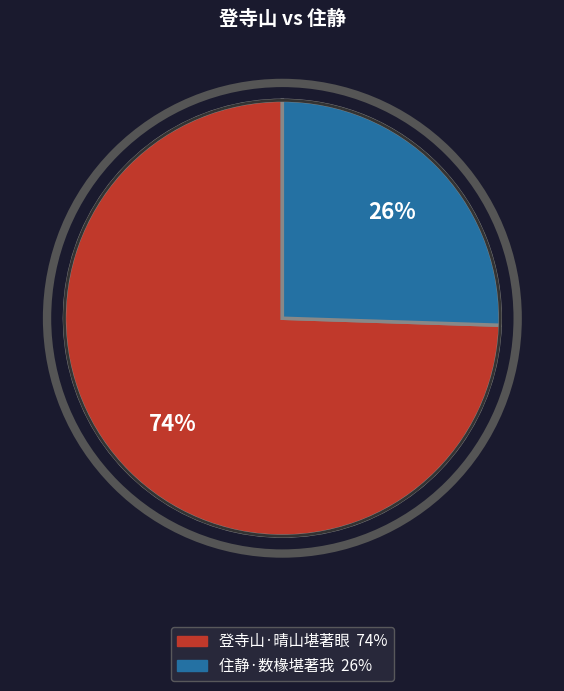

Is 登寺山·晴山堪著眼 the majority of the pie?

Yes